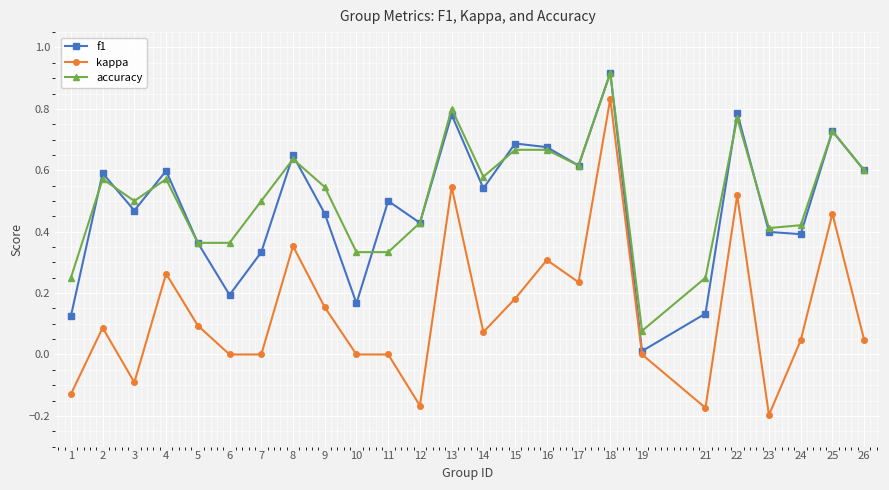

Which category has the highest value in the f1 series?

18